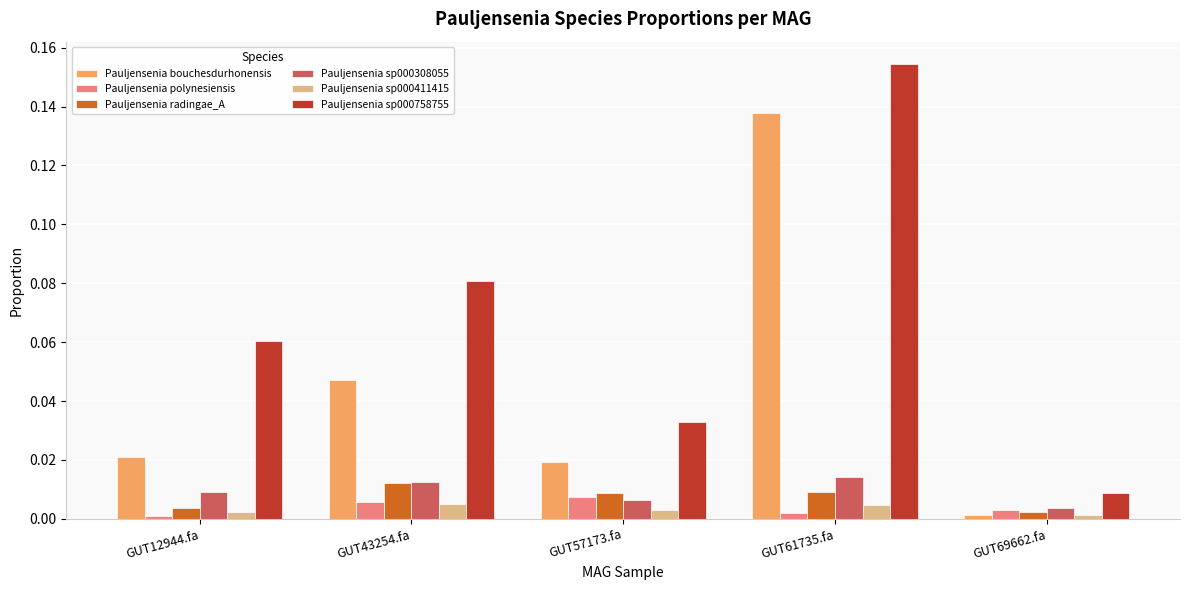

The Pauljensenia polynesiensis series shows 0.0 at GUT43254.fa. True or false?

True